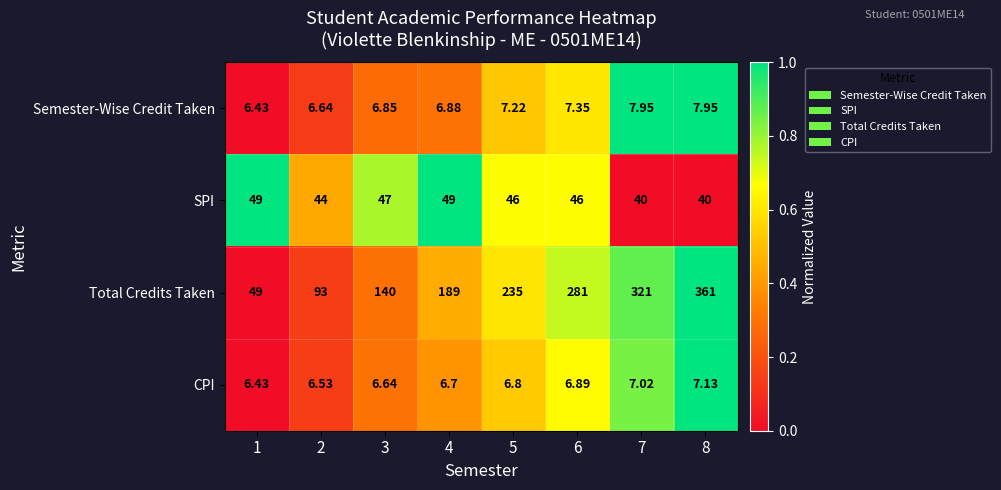

Which series has the largest total across all categories?

Total Credits Taken